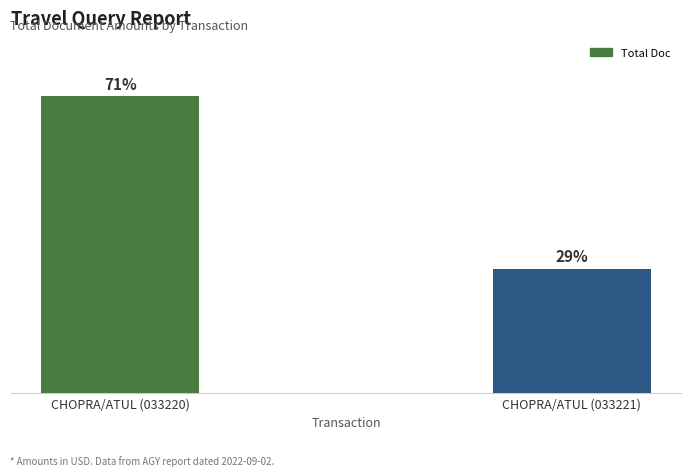

Are the bars horizontal?

No